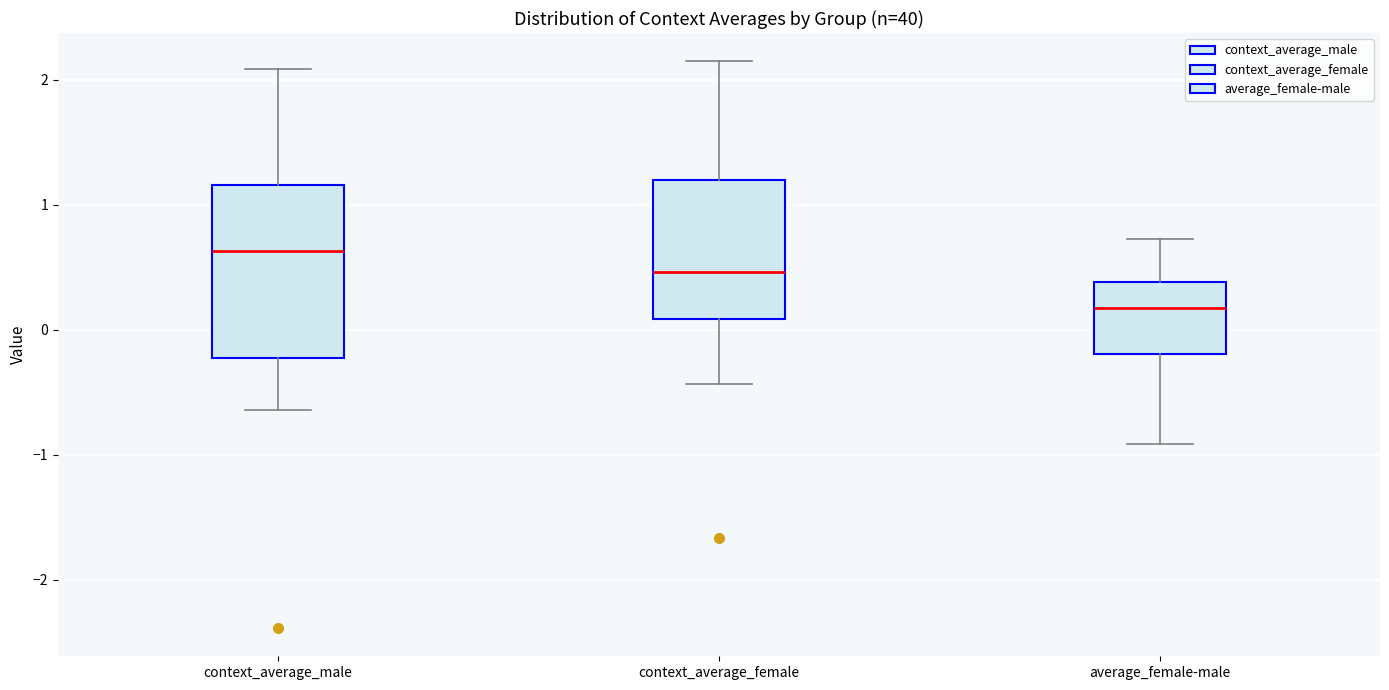

Reading left to right, read every box against the y-axis: the position of its median line, the range the box covers, and the ends of its whiskers. The values are not printed on the chart, so give them approximately, as read against the axis.

context_average_male: median 0.6, box -0.2 to 1.2, whiskers -0.6 to 2.1
context_average_female: median 0.5, box 0.1 to 1.2, whiskers -0.4 to 2.1
average_female-male: median 0.2, box -0.2 to 0.4, whiskers -0.9 to 0.7